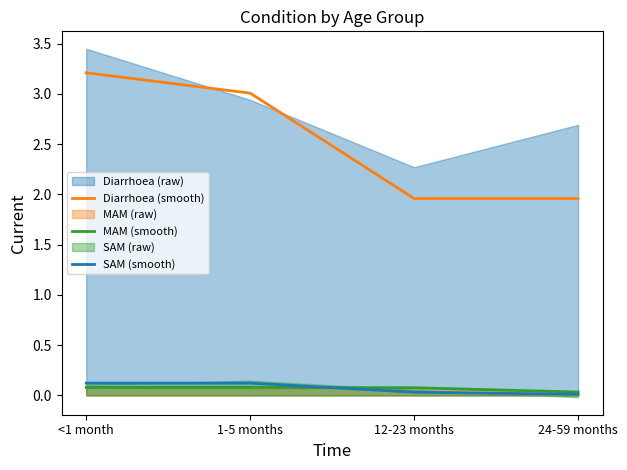

Is the value of Diarrhoea (smooth) at 12-23 months greater than the value of MAM (smooth) at 1-5 months?

Yes